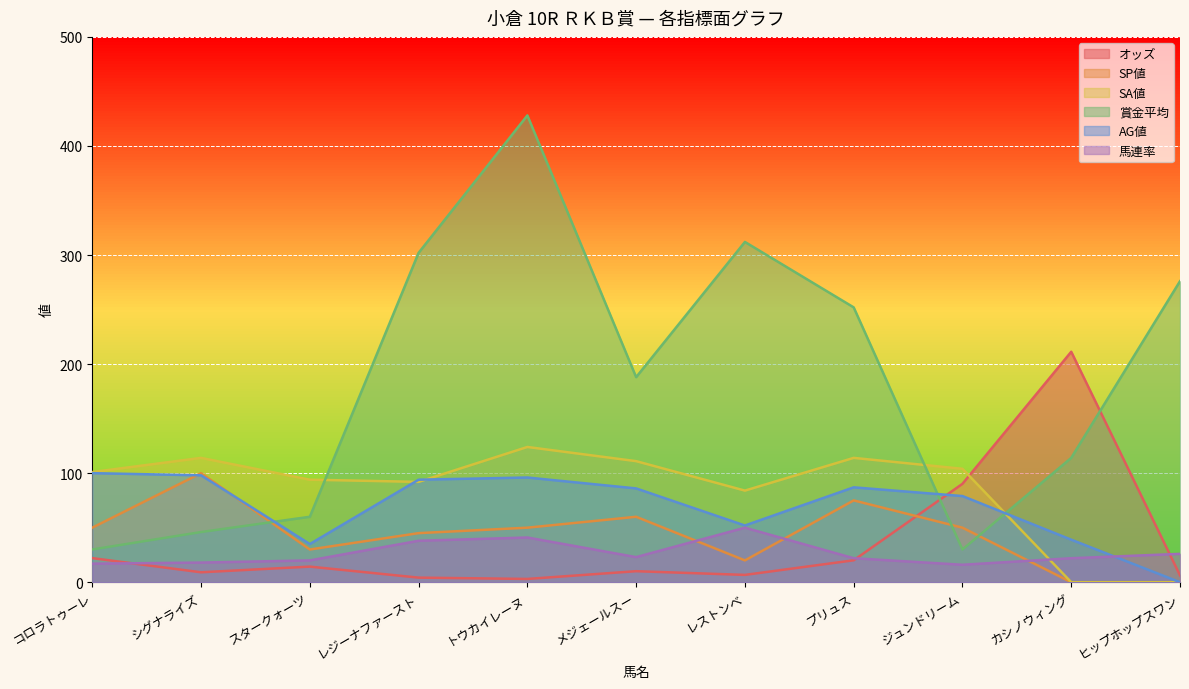

At which category is the sum across all series the highest?

トウカイレーヌ